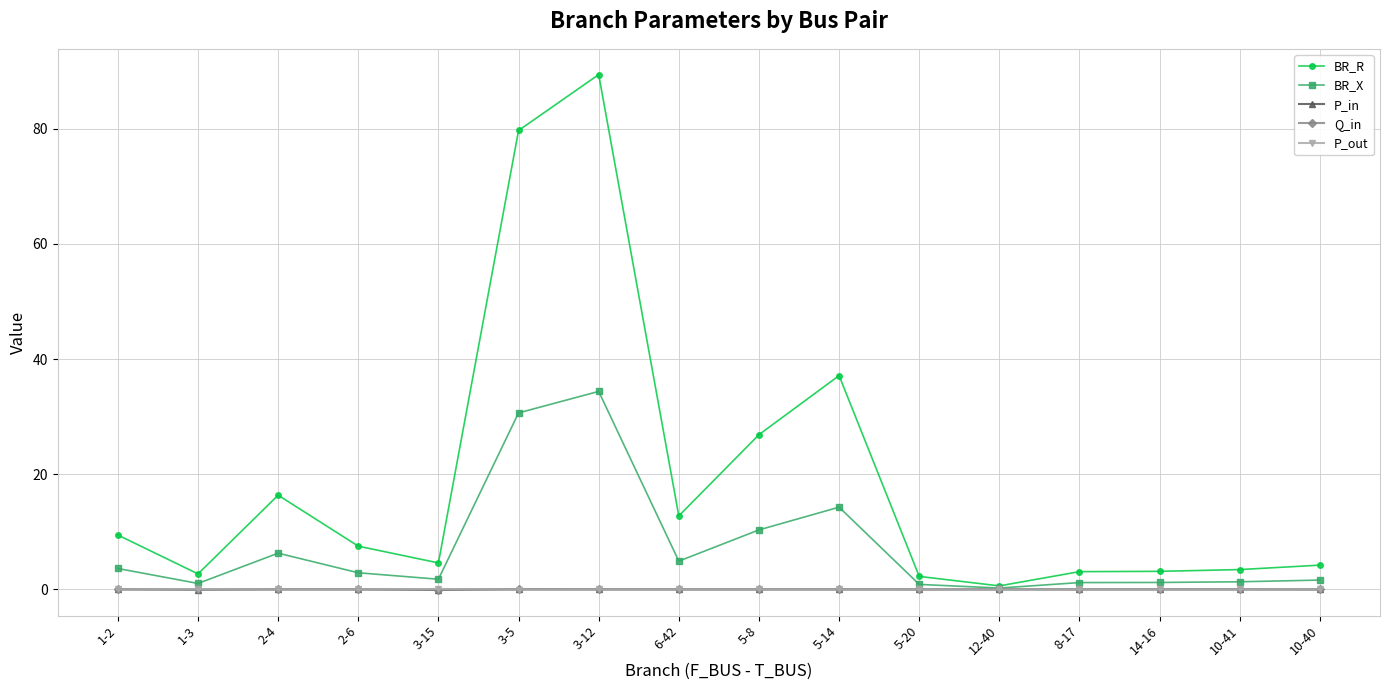

The value of P_in at 12-40 is 0.0. True or false?

True